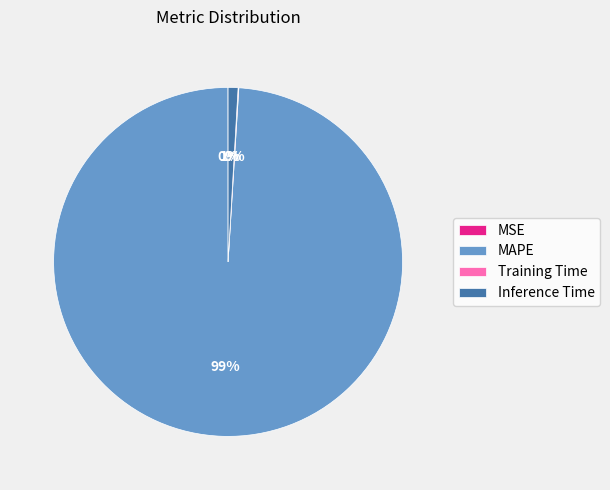

Which category has the biggest portion of the pie?

MAPE